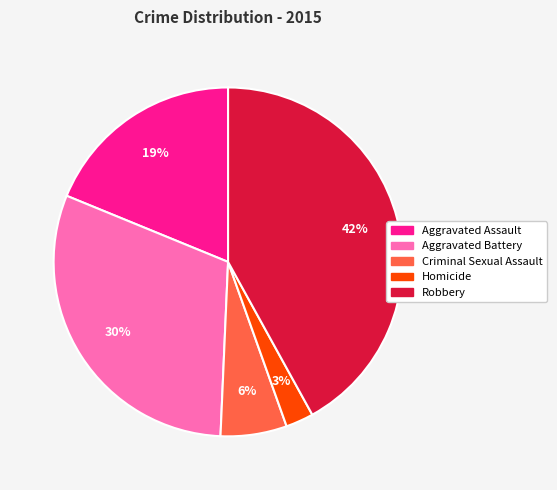

Combined, do Homicide and Robbery account for over 50%?

No